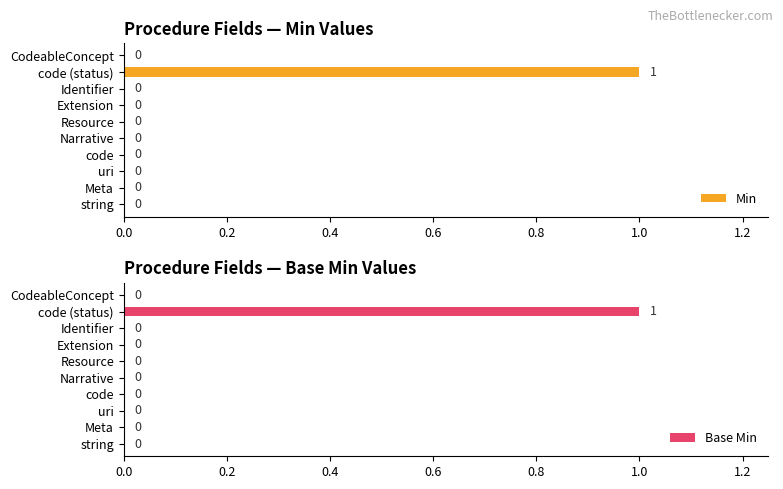

How many data points in Min are above 0?

1